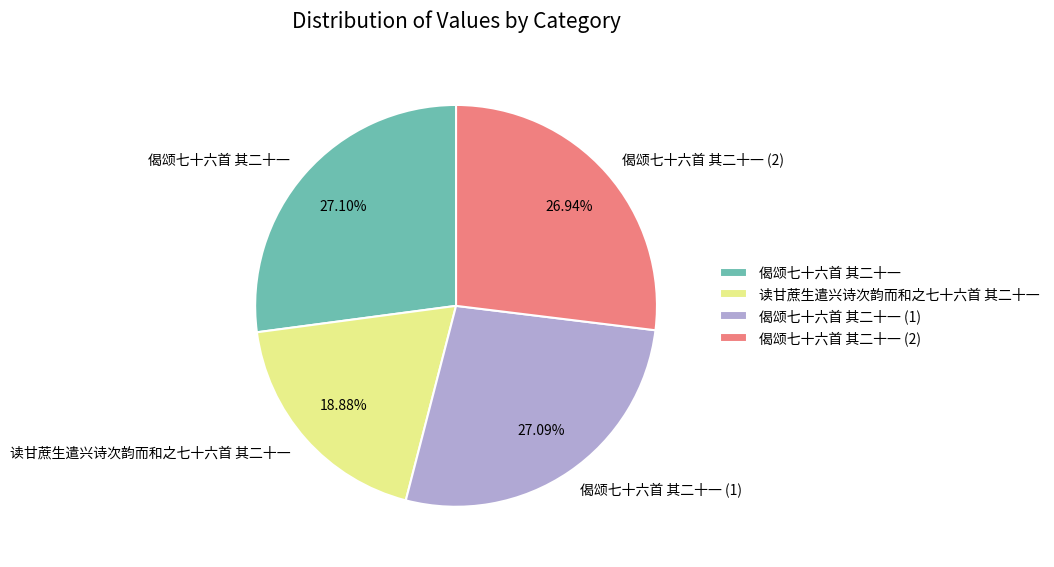

Is it true that 偈颂七十六首 其二十一 is 18% of the pie?

False